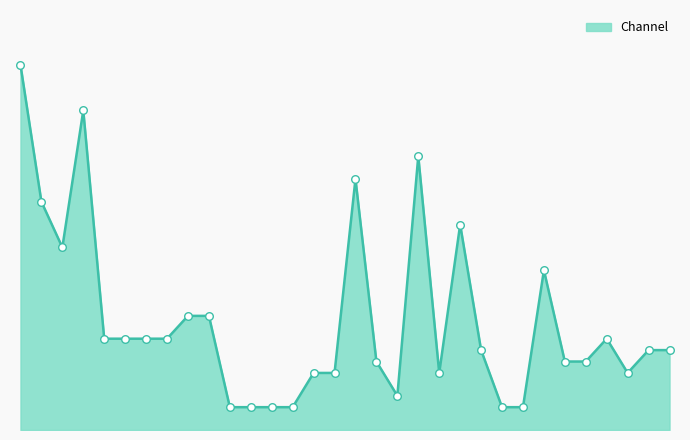

Does the chart have visible grid lines?

No